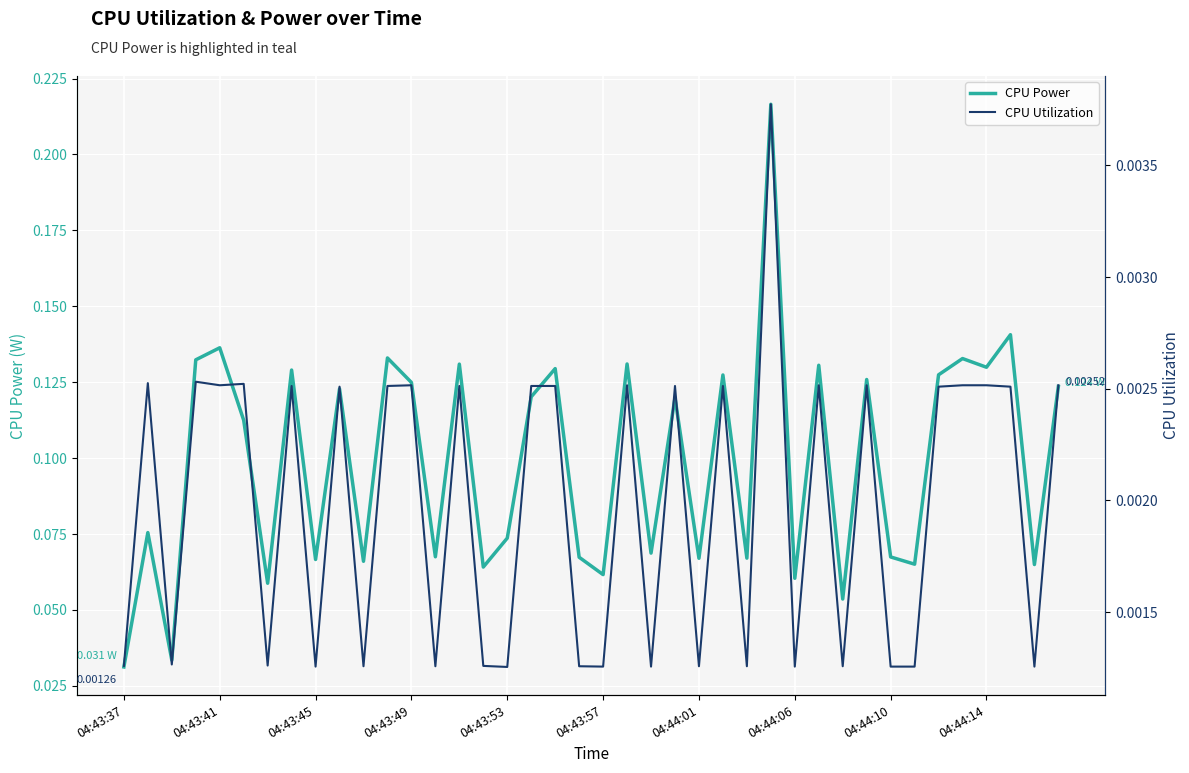

Reading right to left, what are all the values shown in this chart?

CPU Power: 0.1	0.1	0.1	0.1	0.1	0.1	0.1	0.1	0.1	0.1	0.1	0.1	0.2	0.1	0.1	0.1	0.1	0.1	0.1	0.1	0.1	0.1	0.1	0.1	0.1	0.1	0.1	0.1	0.1	0.1	0.1	0.1	0.1	0.1	0.1	0.1	0.1	0.0	0.1	0.0
CPU Utilization: 0.0	0.0	0.0	0.0	0.0	0.0	0.0	0.0	0.0	0.0	0.0	0.0	0.0	0.0	0.0	0.0	0.0	0.0	0.0	0.0	0.0	0.0	0.0	0.0	0.0	0.0	0.0	0.0	0.0	0.0	0.0	0.0	0.0	0.0	0.0	0.0	0.0	0.0	0.0	0.0